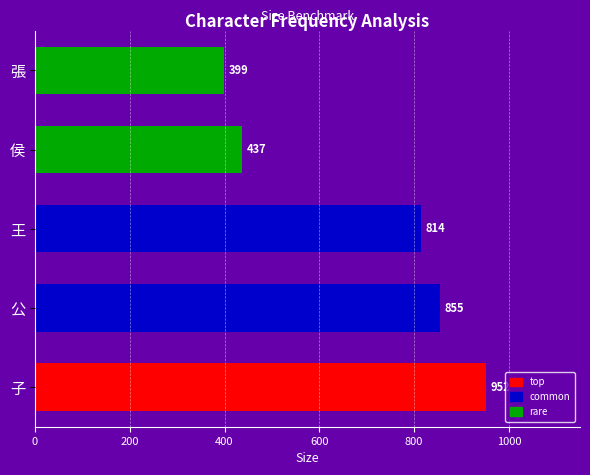

List the labels in order of value, largest first.

子, 公, 王, 侯, 張